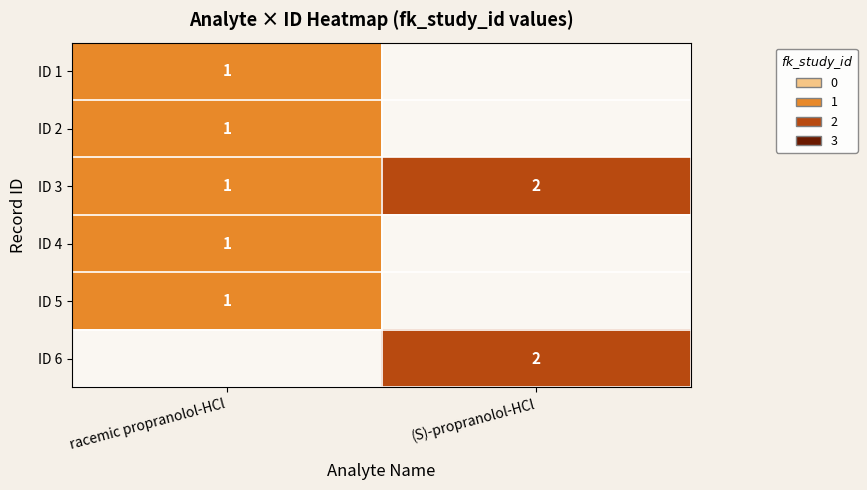

At how many categories does at least one series exceed 1?

1